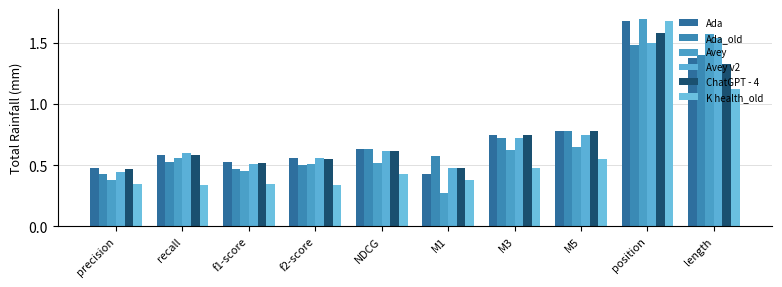

What is the sum of the Avey v2 values at NDCG and position?

2.1